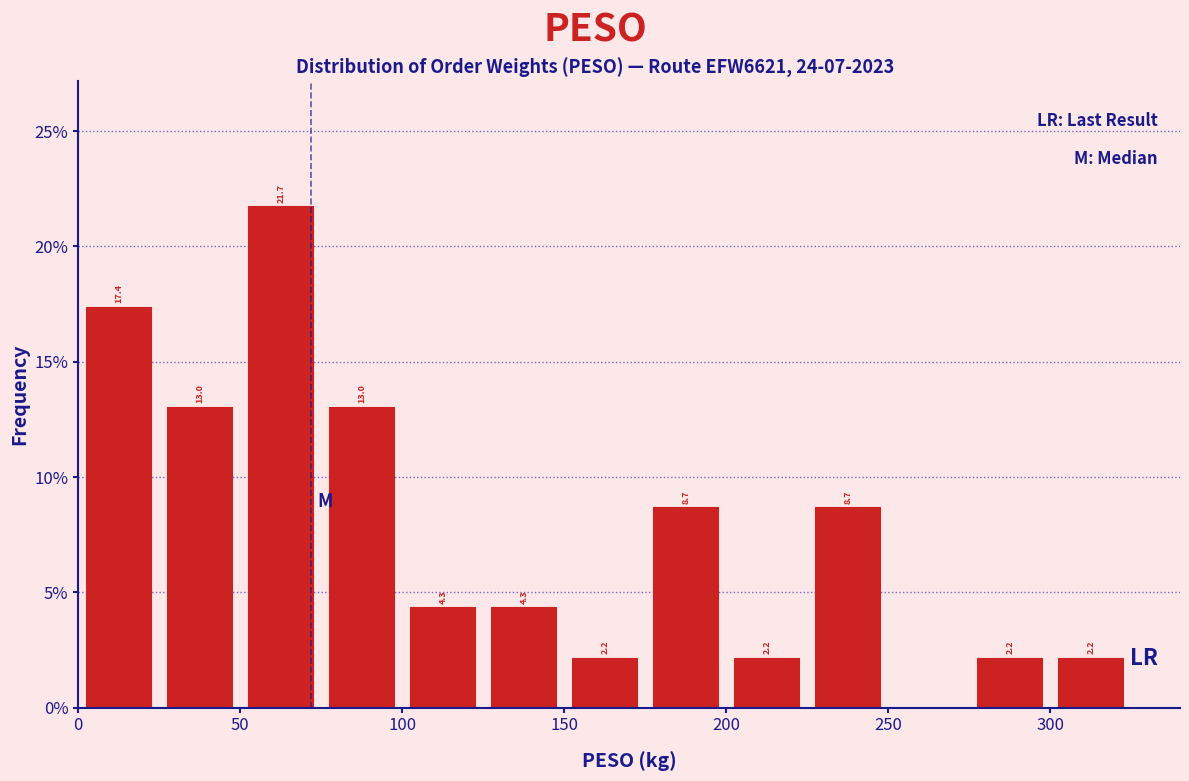

Which range on the x-axis has the tallest bar?

50 to 75